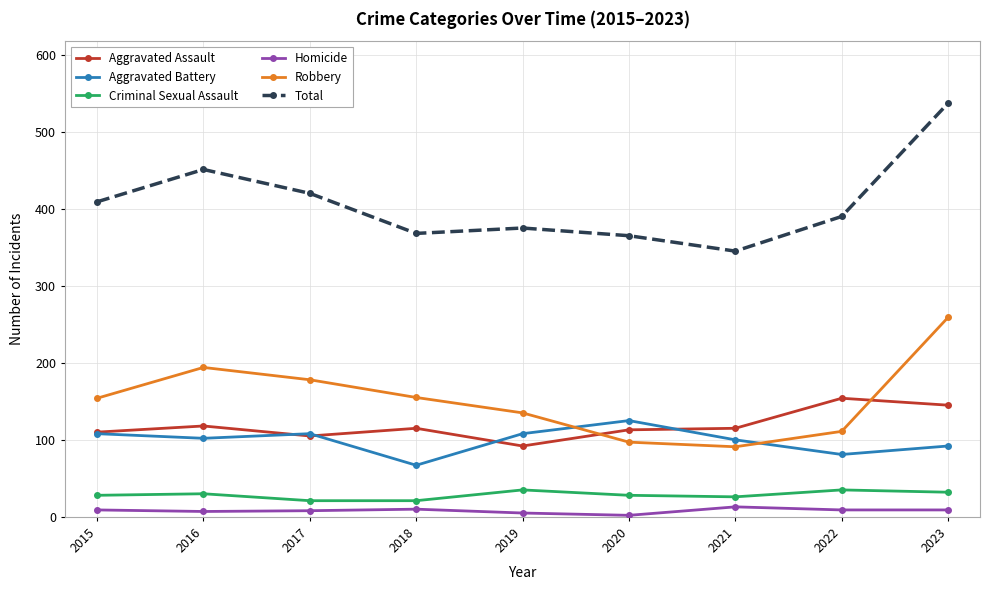

How many lines are shown in the chart?

6